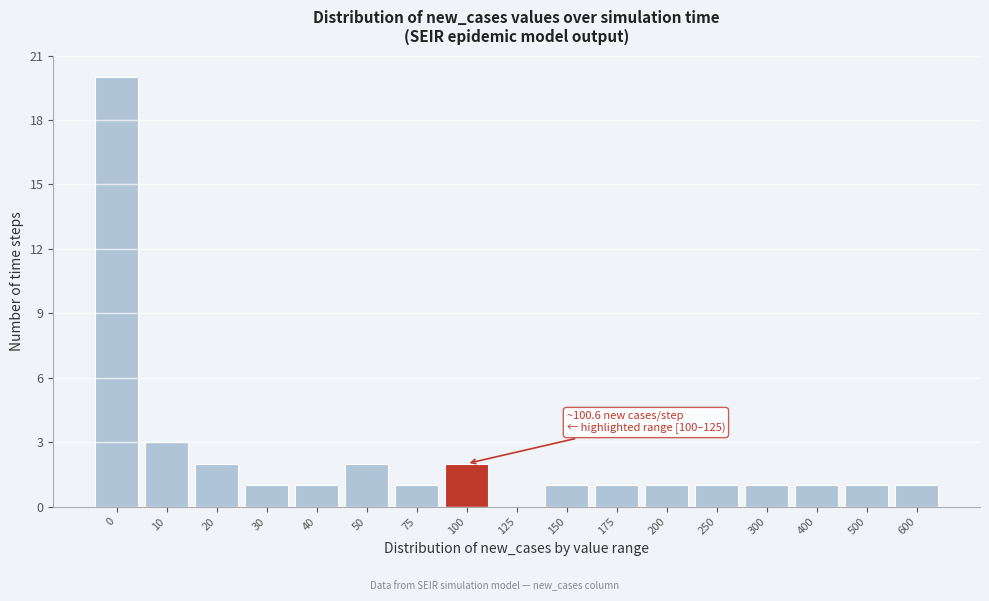

Reading left to right, list all the values displayed in this chart.

0=20	10=3	20=2	30=1	40=1	50=2	75=1	100=2	125=0	150=1	175=1	200=1	250=1	300=1	400=1	500=1	600=1